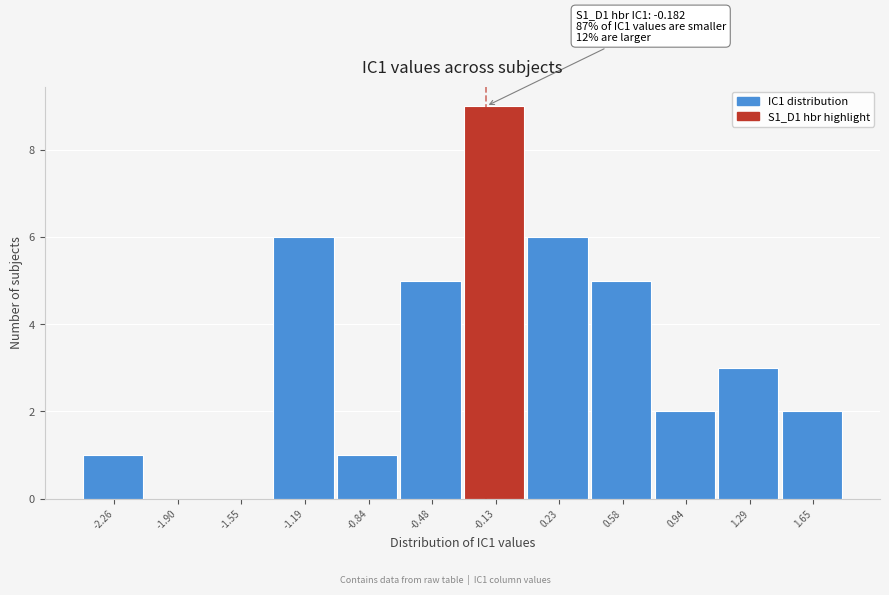

Which range on the x-axis has the tallest bar?

-0.30 to 0.05